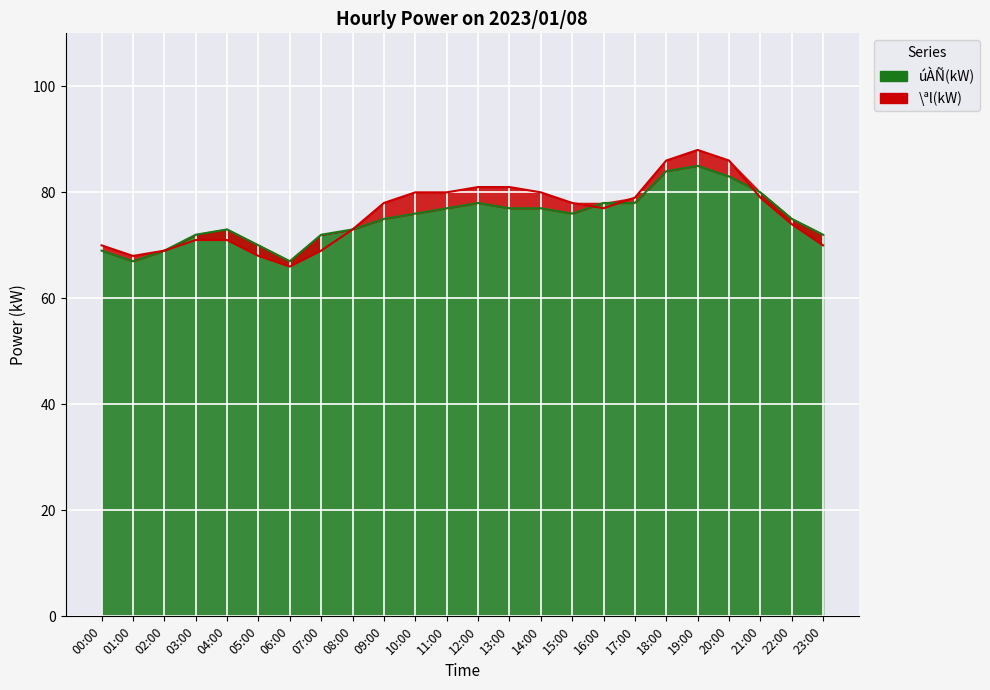

Reading right to left, what are all the values shown in this chart?

úÀÑ(kW): 23:00=72	22:00=75	21:00=80	20:00=83	19:00=85	18:00=84	17:00=78	16:00=78	15:00=76	14:00=77	13:00=77	12:00=78	11:00=77	10:00=76	09:00=75	08:00=73	07:00=72	06:00=67	05:00=70	04:00=73	03:00=72	02:00=69	01:00=67	00:00=69
\ªl(kW): 23:00=70	22:00=74	21:00=79	20:00=86	19:00=88	18:00=86	17:00=79	16:00=77	15:00=78	14:00=80	13:00=81	12:00=81	11:00=80	10:00=80	09:00=78	08:00=73	07:00=69	06:00=66	05:00=68	04:00=71	03:00=71	02:00=69	01:00=68	00:00=70